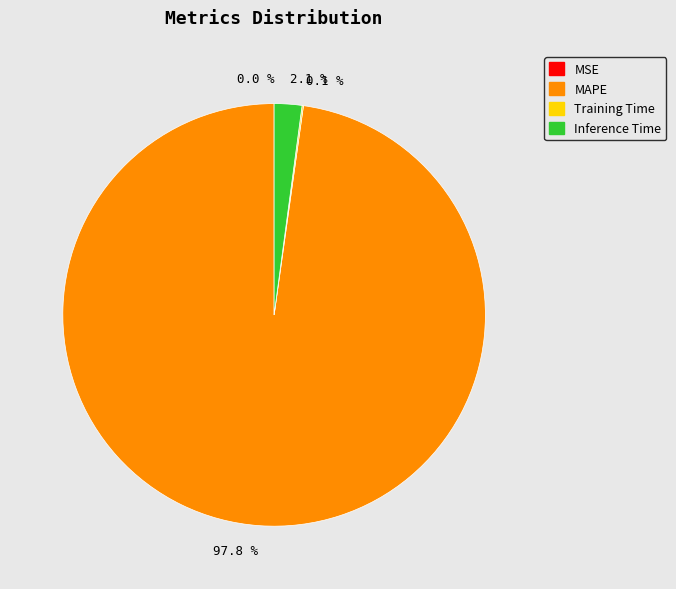

Combined, do MAPE and Inference Time account for over 50%?

Yes